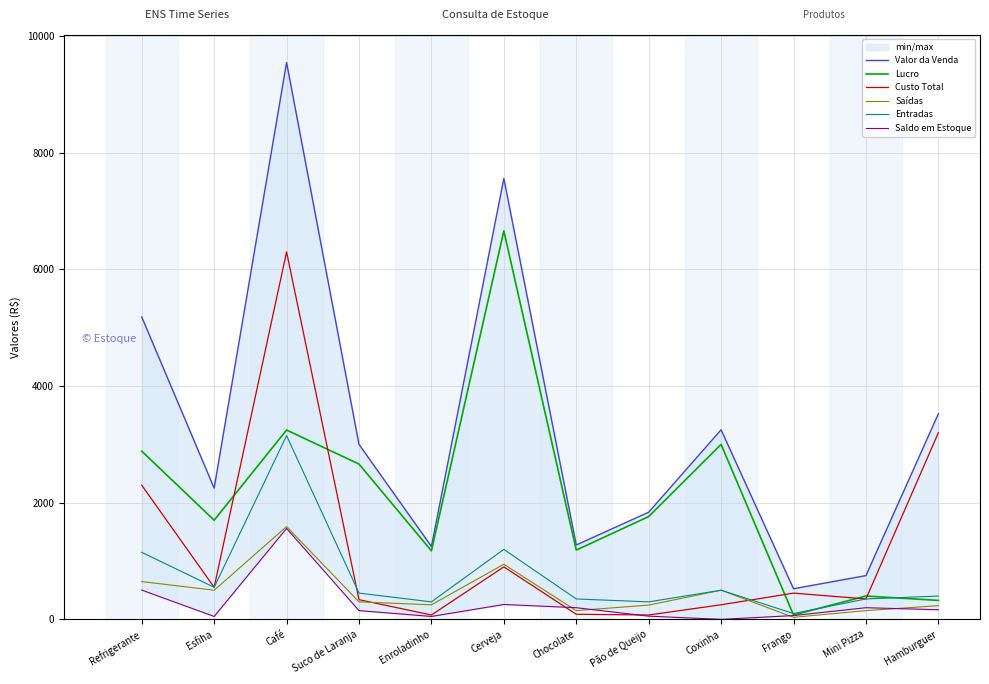

Which series has the largest range (max minus min)?

Valor da Venda